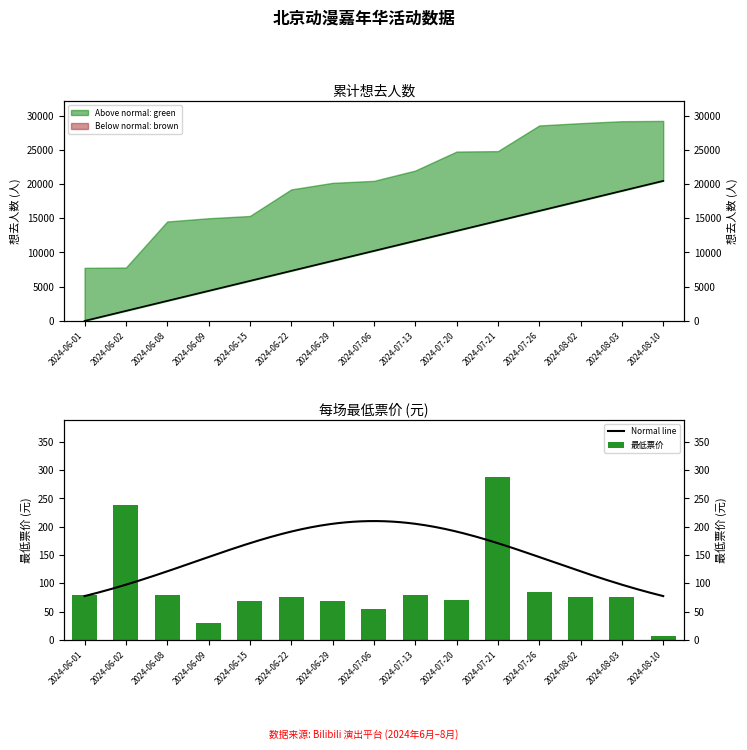

What is the difference between the values at 2024-06-01 and 2024-08-10?

73.4